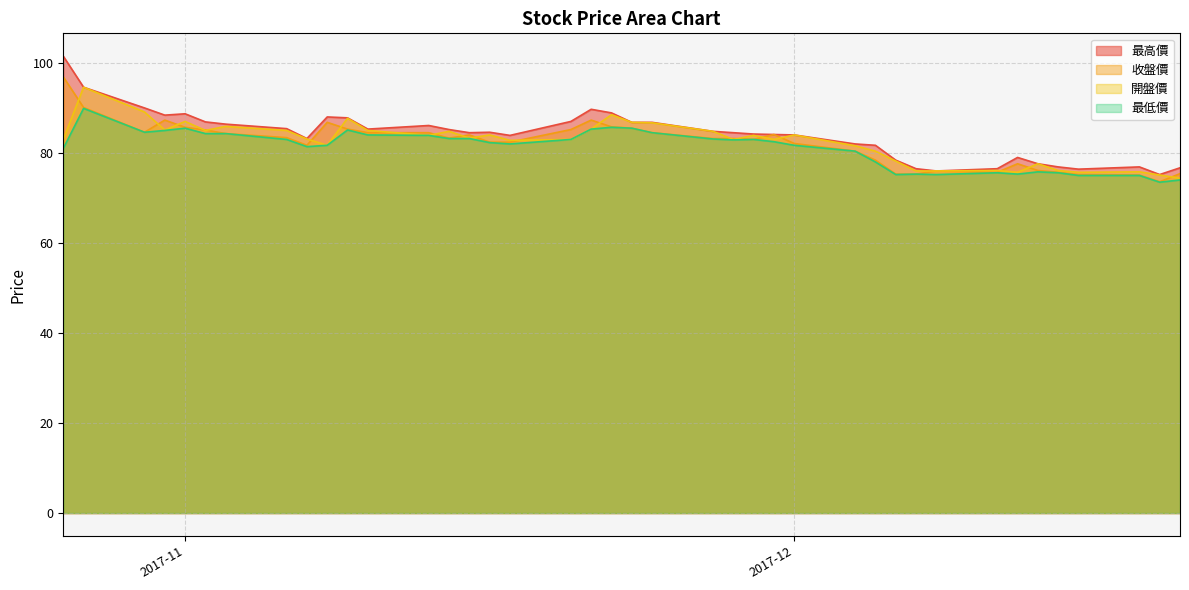

Does the chart have visible grid lines?

Yes